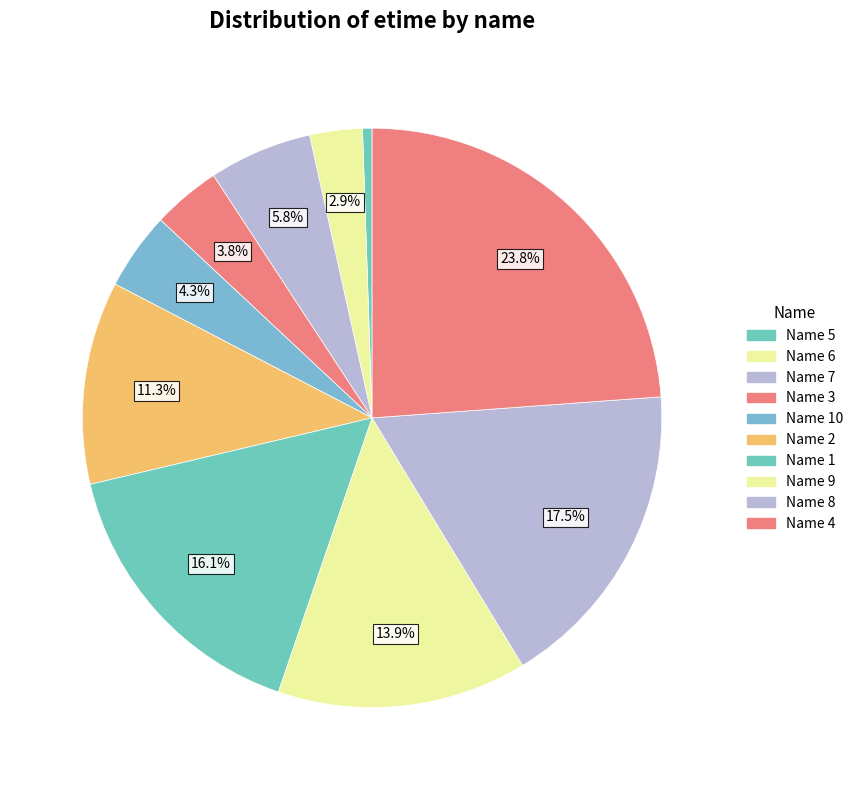

How many segments does this pie chart have?

10